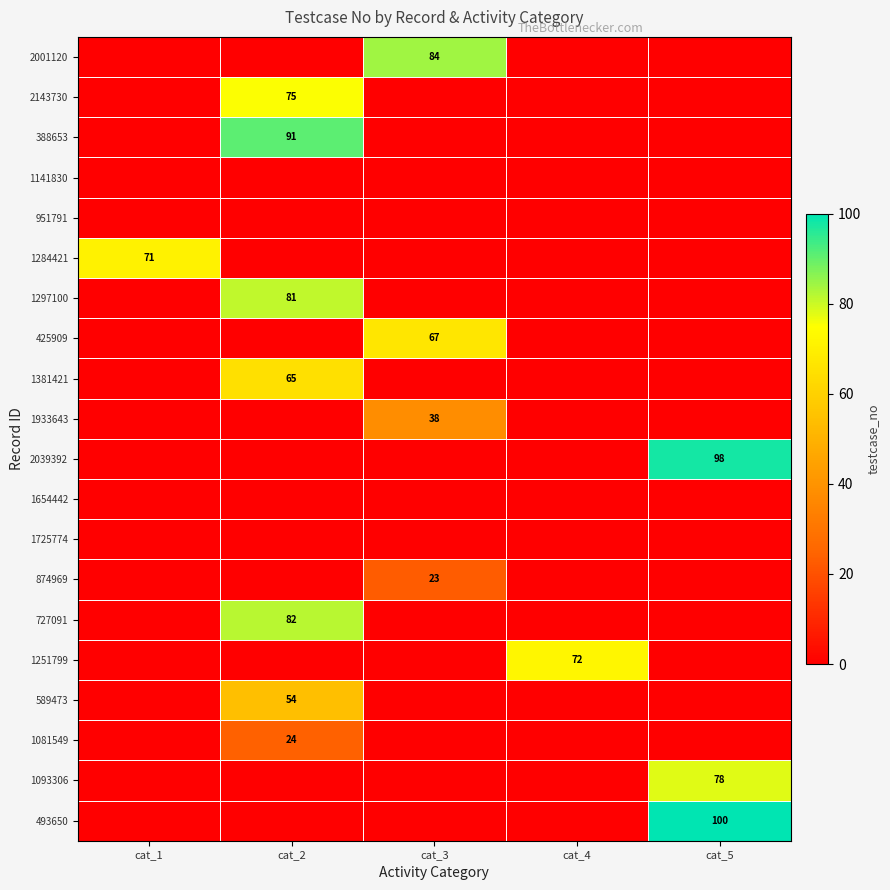

The 2143730 series shows 46 at cat_2. True or false?

False